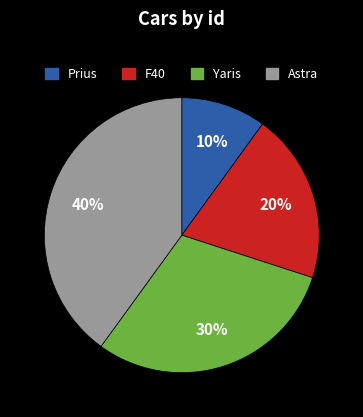

Do Astra and F40 together represent more than half of the pie?

Yes